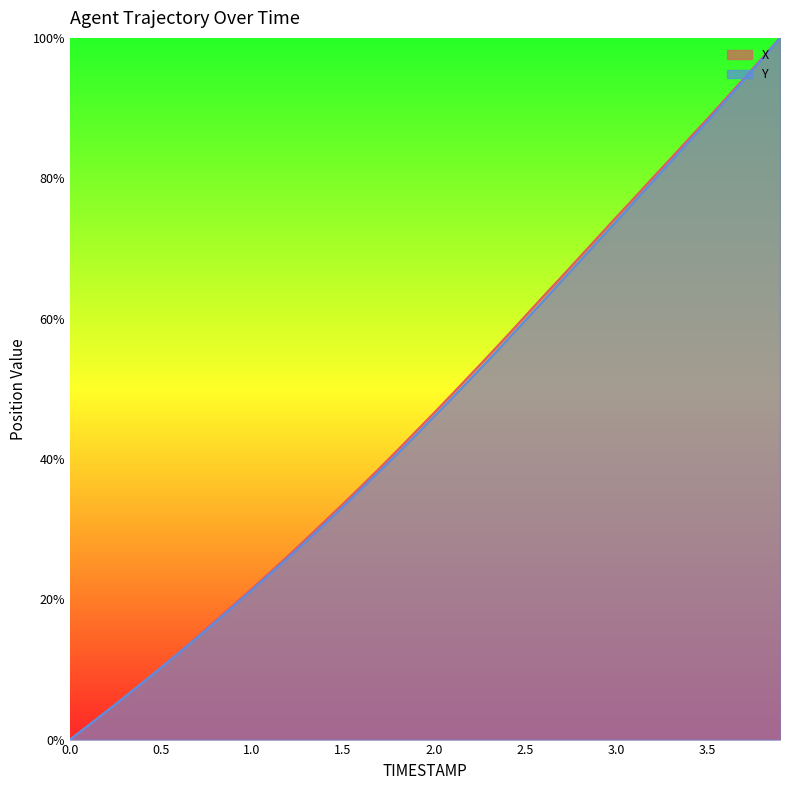

Reading left to right, extract all data points from this chart.

X: 0.0=0.0	0.1=2.0	0.2=4.0	0.3=6.1	0.4=8.2	0.5=10.3	0.6=12.5	0.7=14.7	0.8=17.0	0.9=19.2	1.0=21.5	1.1=23.9	1.2=26.2	1.3=28.7	1.4=31.1	1.5=33.6	1.6=36.1	1.7=38.7	1.8=41.3	1.9=43.9	2.0=46.6	2.1=49.3	2.2=52.0	2.3=54.7	2.4=57.5	2.5=60.3	2.6=63.2	2.7=65.9	2.8=68.8	2.9=71.6	3.0=74.4	3.1=77.2	3.2=80.0	3.3=82.8	3.4=85.6	3.5=88.4	3.6=91.3	3.7=94.2	3.8=97.1	3.9=100.0
Y: 0.0=0.0	0.1=2.0	0.2=4.0	0.3=6.0	0.4=8.1	0.5=10.2	0.6=12.4	0.7=14.5	0.8=16.8	0.9=19.0	1.0=21.3	1.1=23.6	1.2=25.9	1.3=28.3	1.4=30.7	1.5=33.2	1.6=35.7	1.7=38.2	1.8=40.8	1.9=43.4	2.0=46.0	2.1=48.7	2.2=51.4	2.3=54.1	2.4=56.9	2.5=59.7	2.6=62.5	2.7=65.4	2.8=68.2	2.9=71.0	3.0=73.8	3.1=76.7	3.2=79.5	3.3=82.4	3.4=85.2	3.5=88.1	3.6=91.0	3.7=94.0	3.8=97.0	3.9=100.0